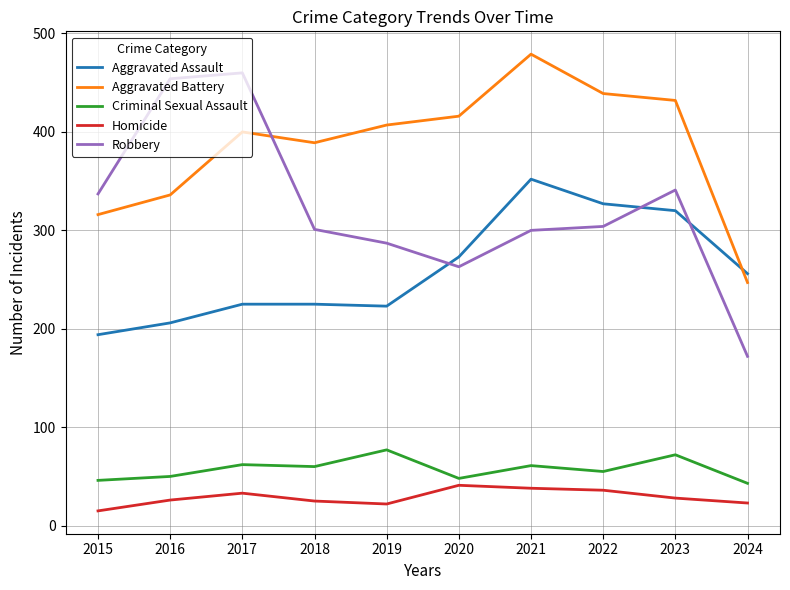

What is the difference between the highest and lowest values at 2019?

385